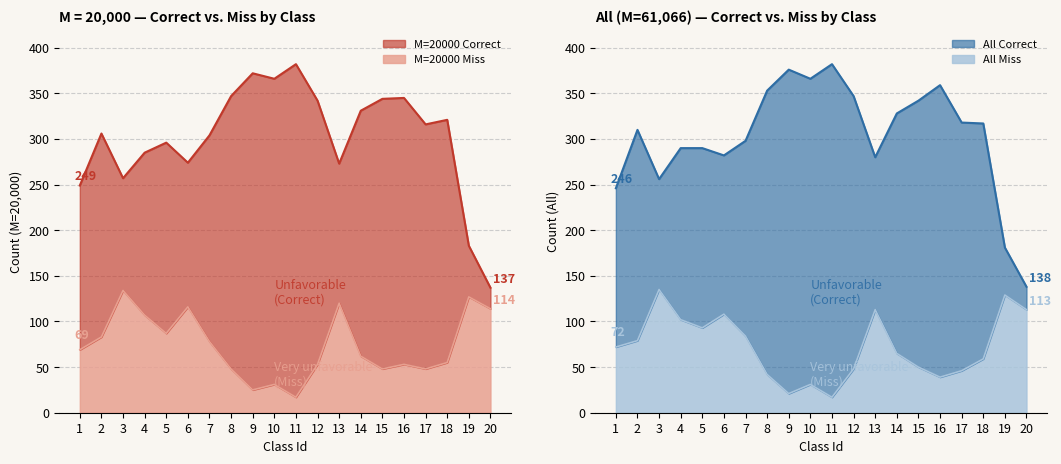

True or false: M=20000 Miss and M=20000 Total cross at least once.

False